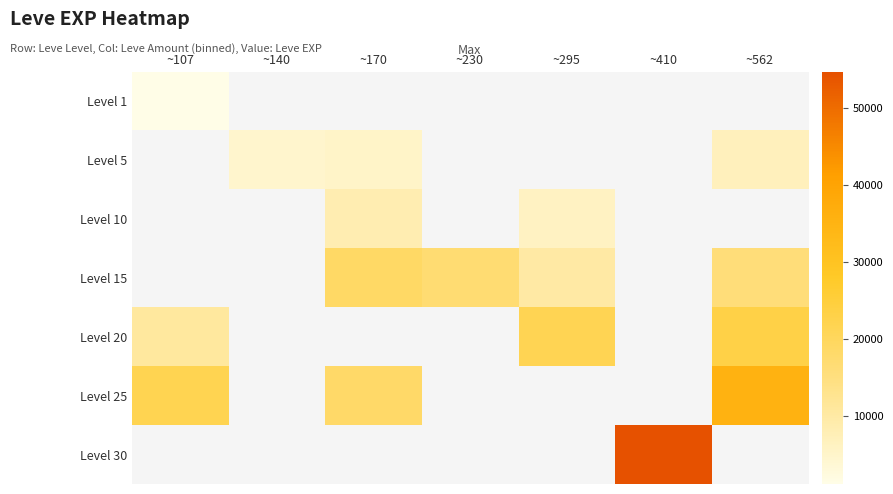

How many values in Level 1 are above zero?

1